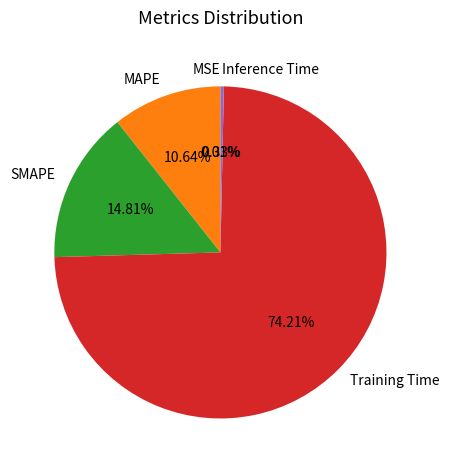

Which slice is the largest?

Training Time